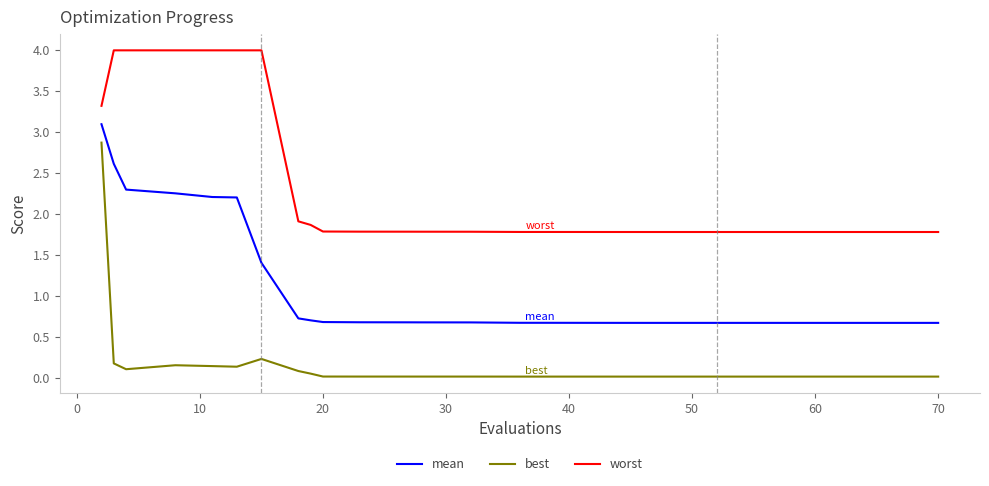

List the series in order of their overall mean, highest first.

worst, mean, best